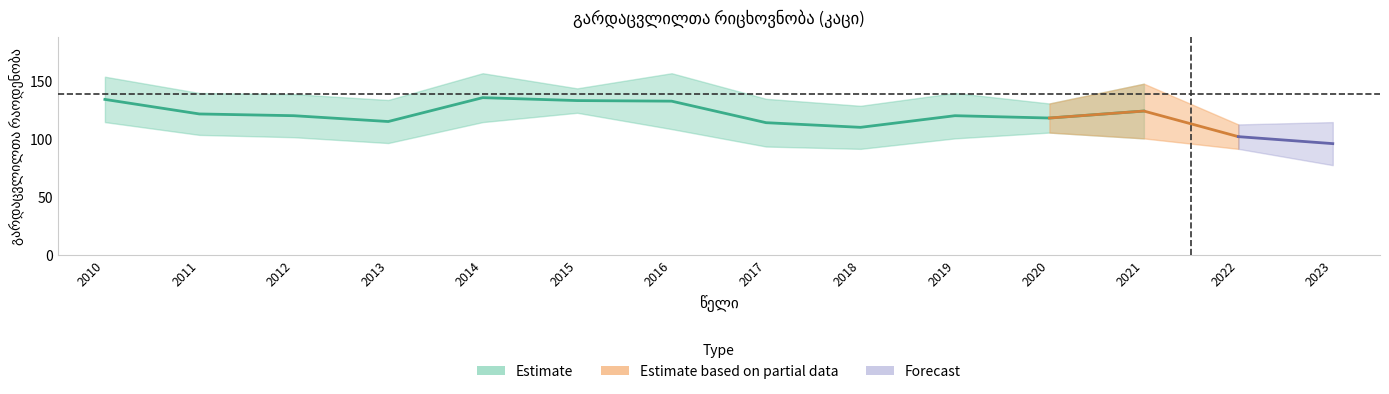

Count the number of categories in the chart.

14